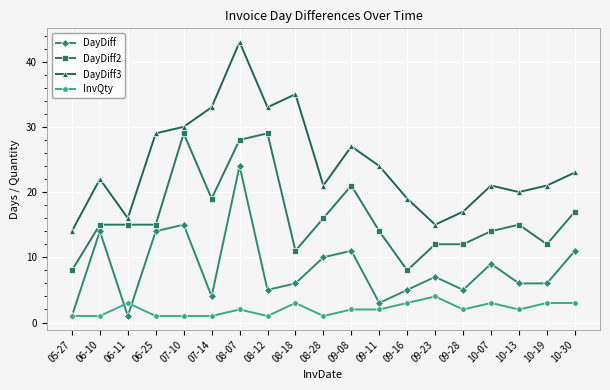

How many lines are shown in the chart?

4